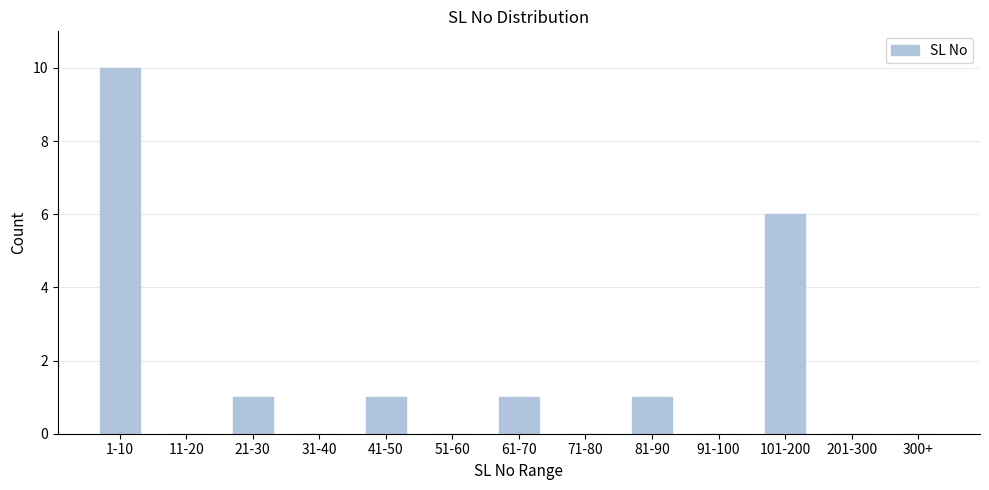

Reading left to right, list all the values displayed in this chart.

1-10=10	11-20=0	21-30=1	31-40=0	41-50=1	51-60=0	61-70=1	71-80=0	81-90=1	91-100=0	101-200=6	201-300=0	300+=0